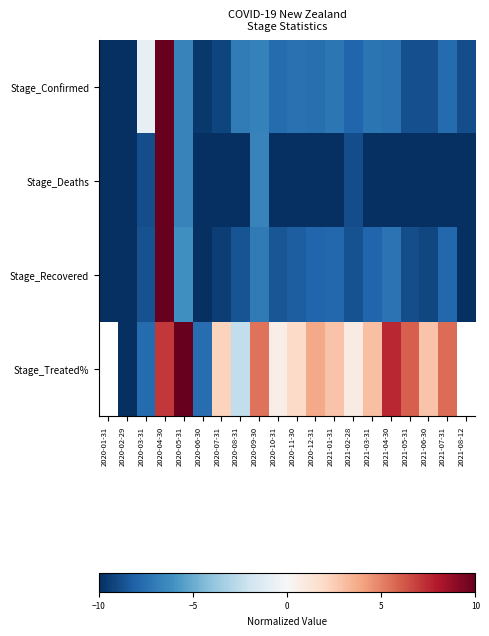

Is it true that Stage_Confirmed equals -9.2 at 2020-07-31?

True